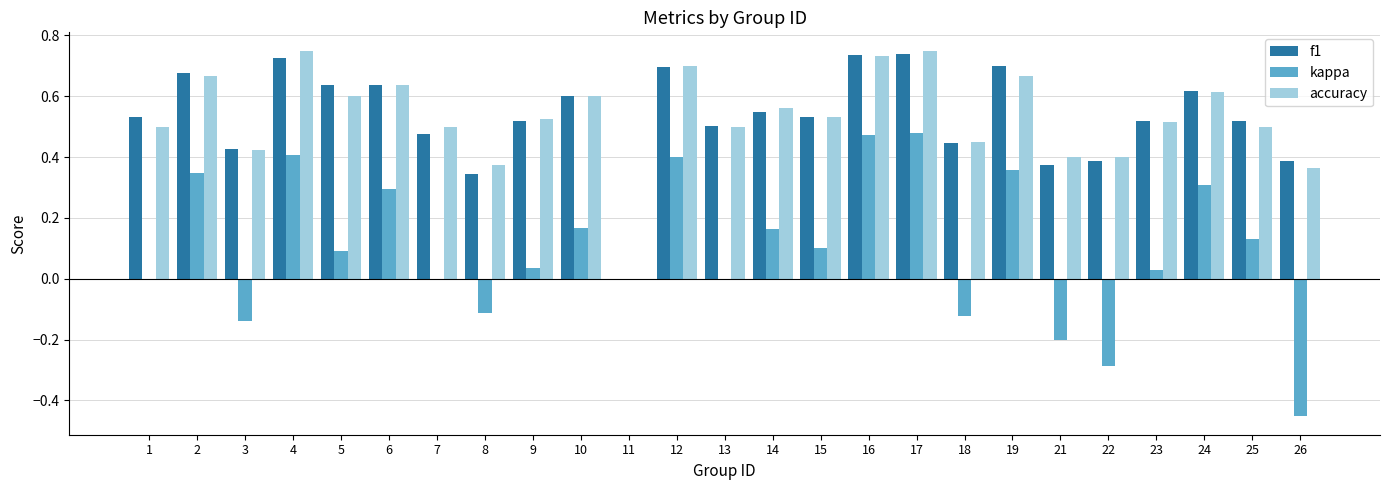

What is the sum of the f1 values at 8 and 10?

0.9